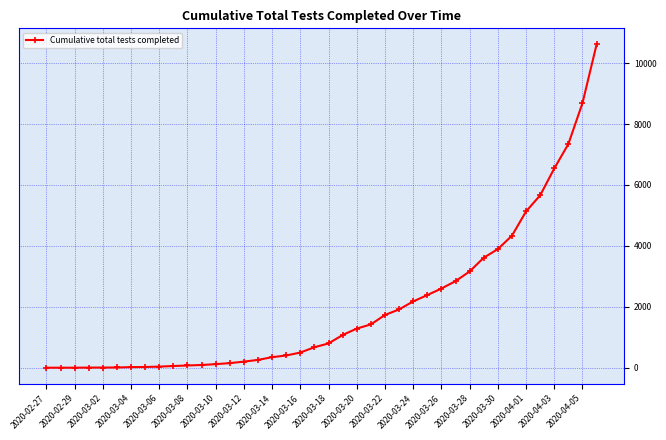

What is the difference between the maximum and second lowest values?

10612